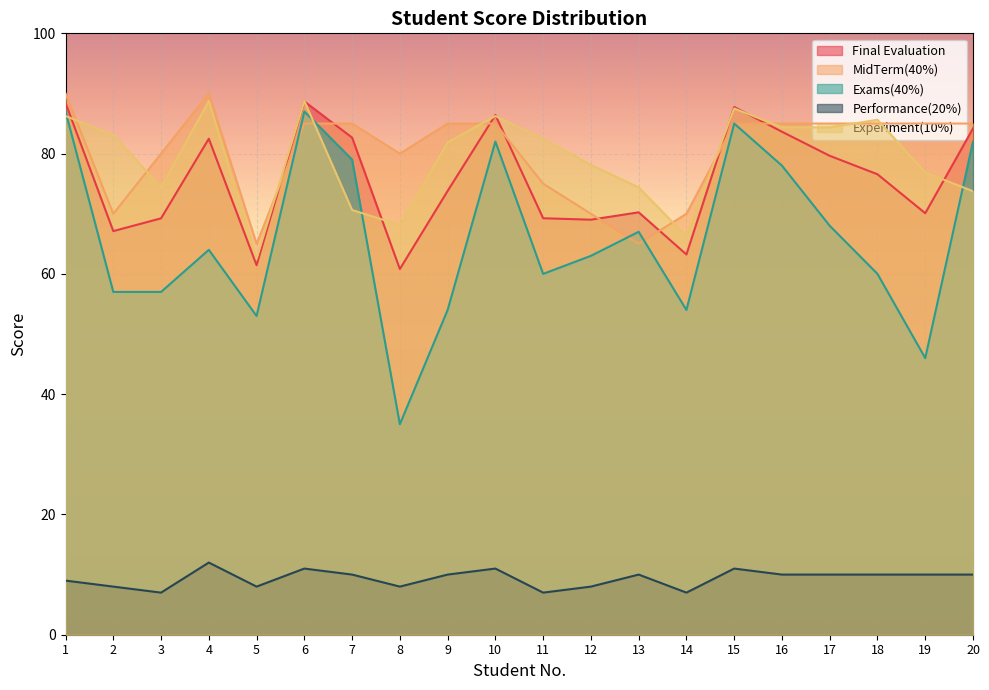

What is the lowest value of the Performance(20%) series?

7.0